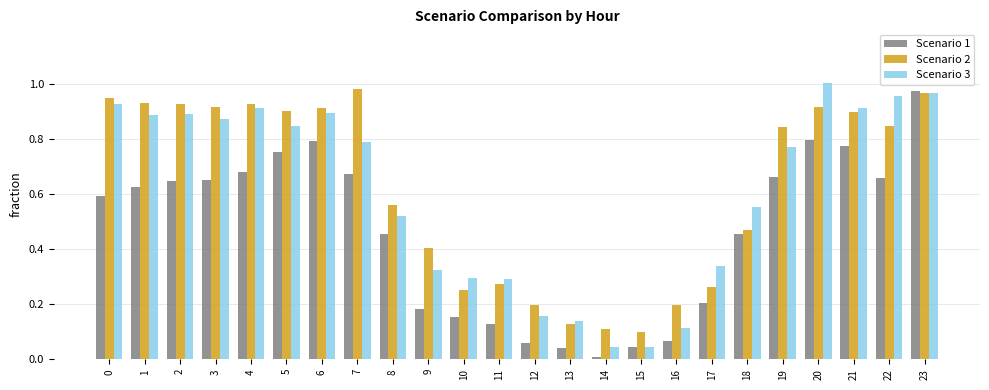

Between 8 and 11, which series saw the biggest shift?

Scenario 1